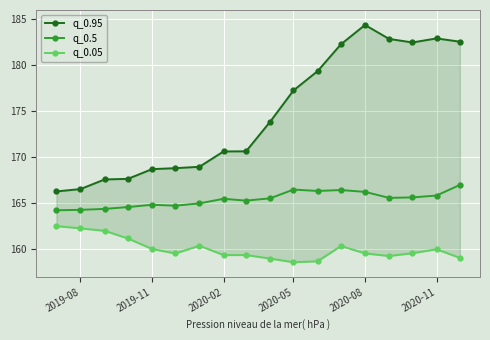

What is the difference between the second highest and minimum values in the q_0.95 series?

16.6